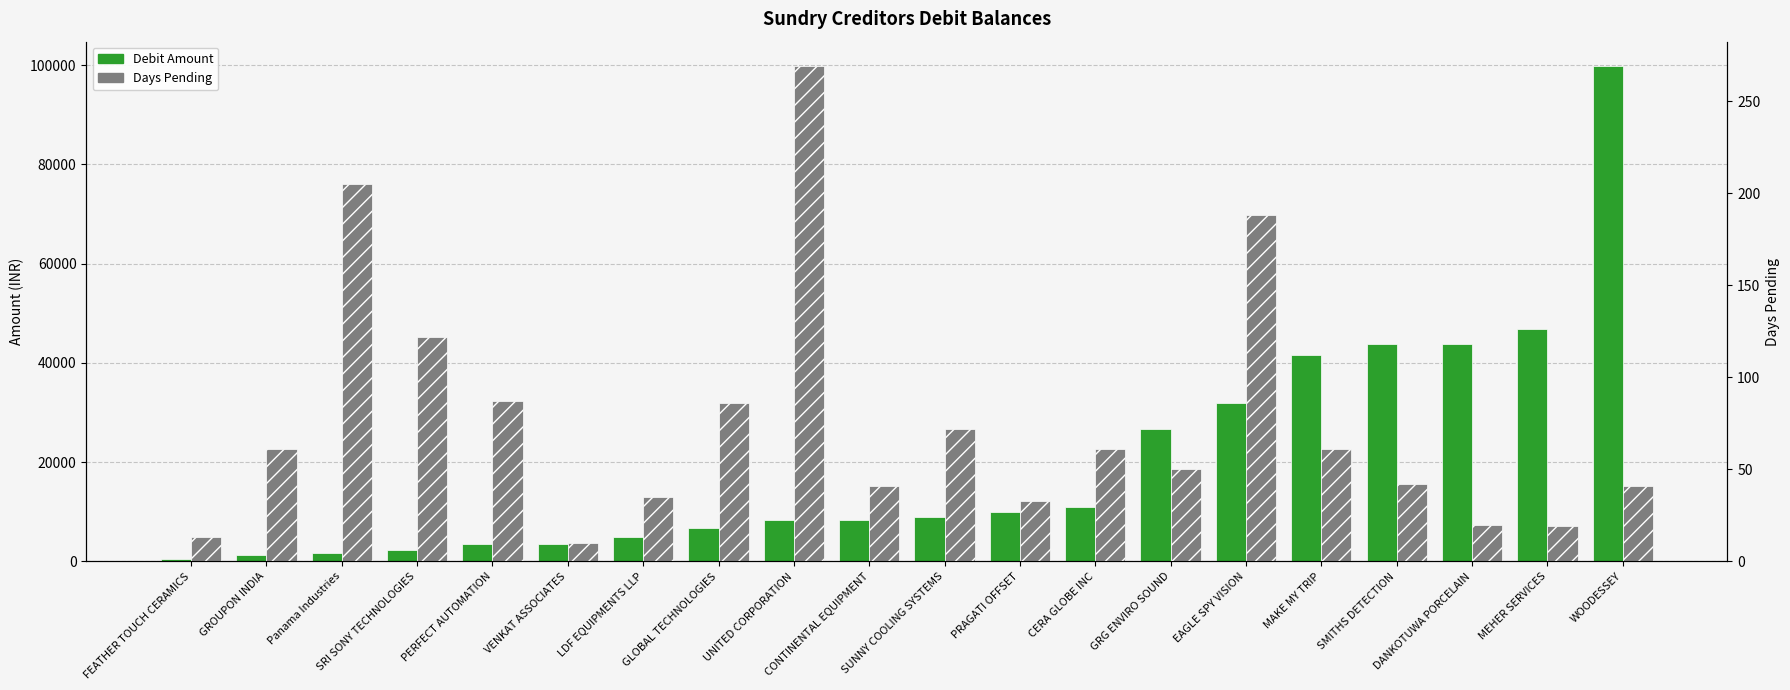

Is the value of Days Pending at LDF EQUIPMENTS LLP greater than the value of Debit Amount at MAKE MY TRIP?

No